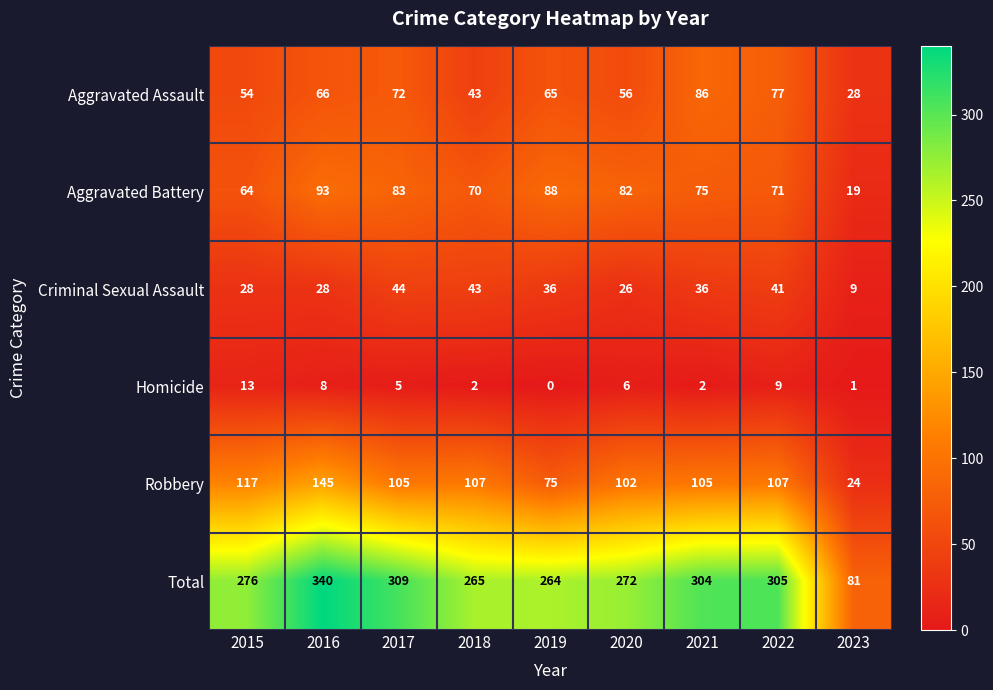

Rank the series at 2016 from lowest to highest value.

Homicide, Criminal Sexual Assault, Aggravated Assault, Aggravated Battery, Robbery, Total